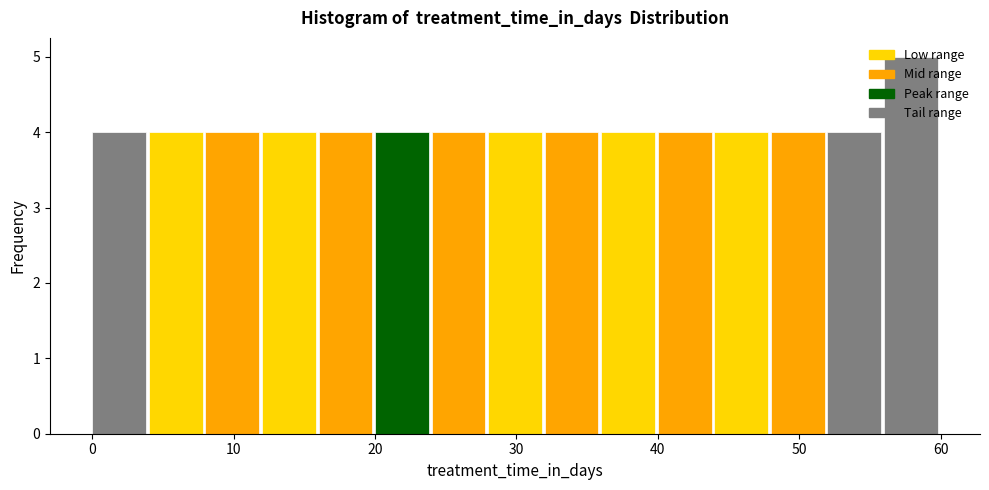

Over which range of the x-axis is the bar tallest?

56 to 60